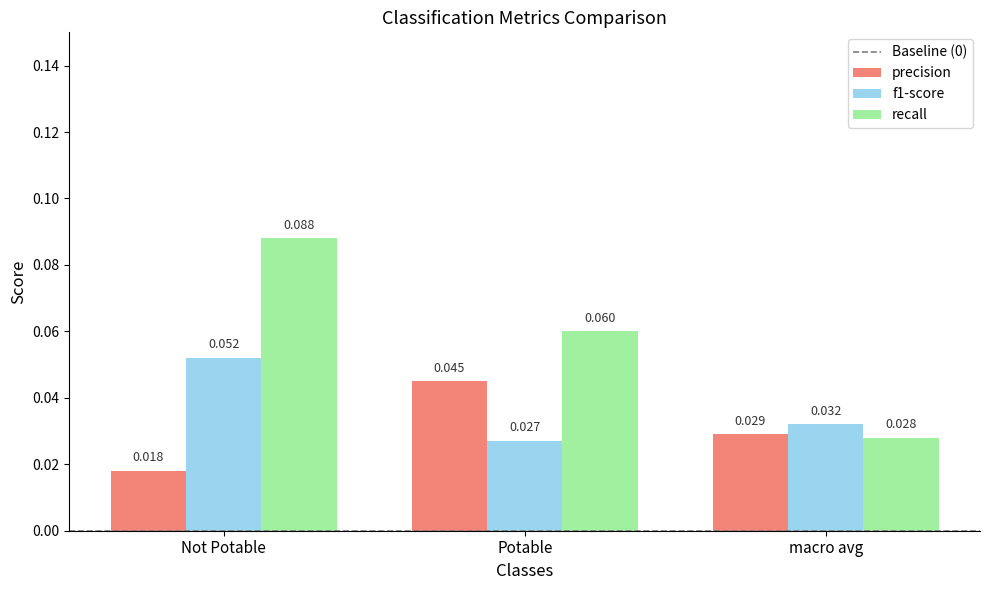

Which category has the lowest value across all series?

Not Potable